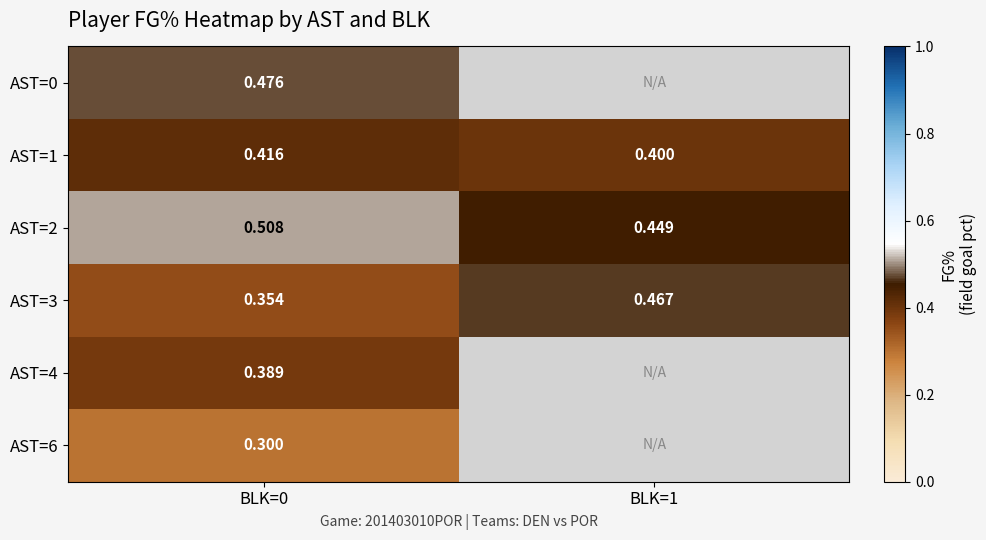

Count the AST=3 values in the range 0 to 1.

2